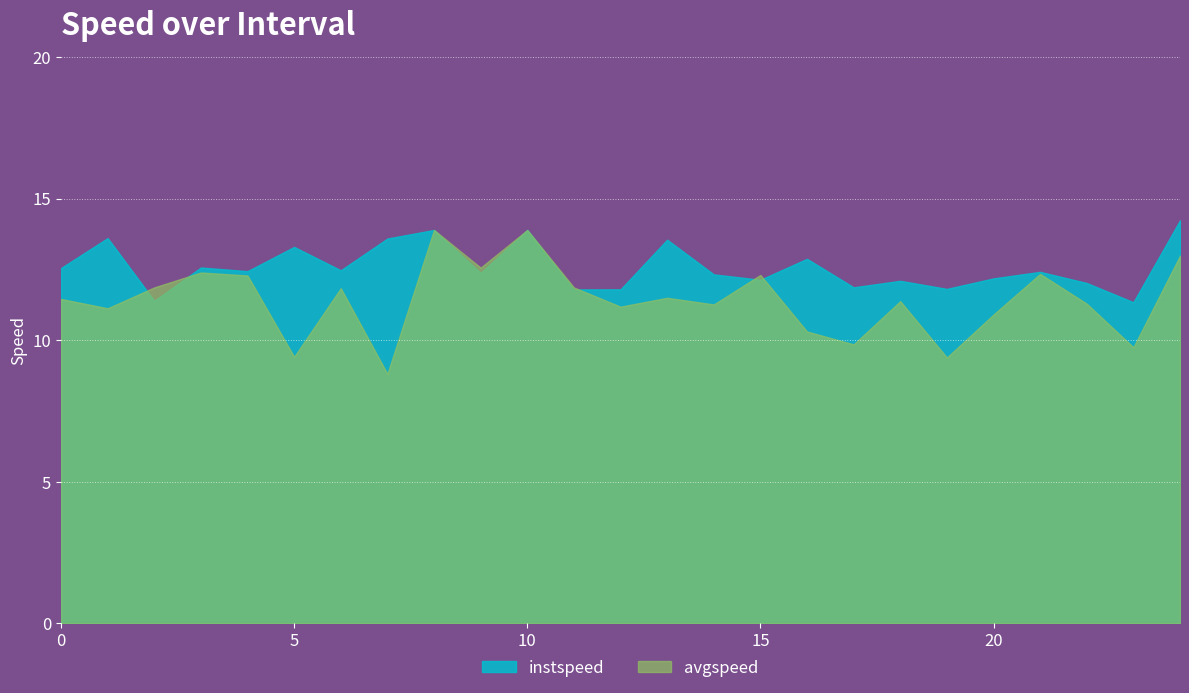

What is the label of the 3rd point from the left?

2.0